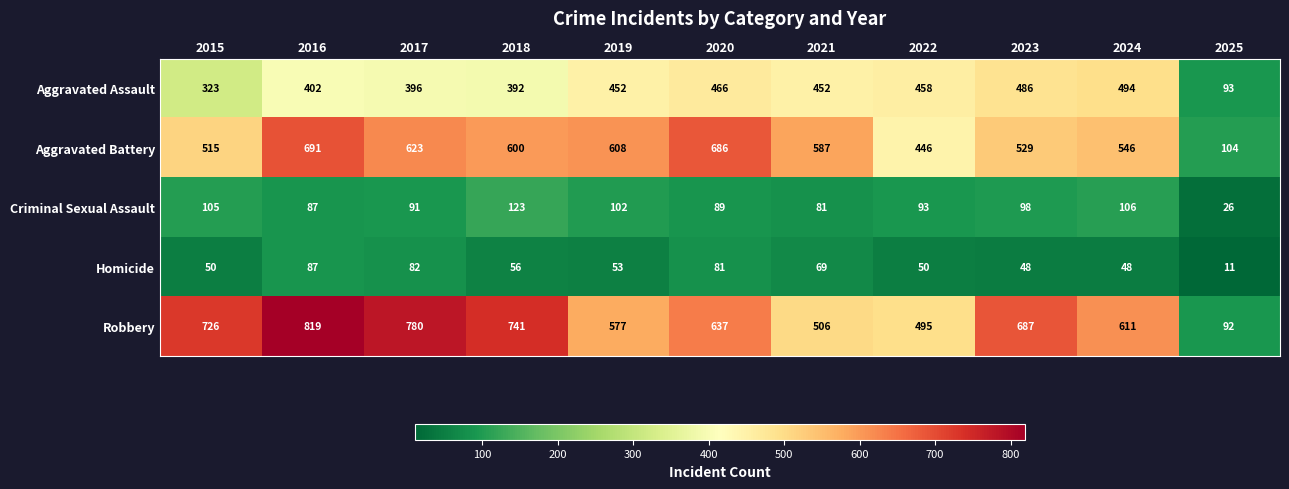

What is the difference between the maximum and minimum values in the Aggravated Battery series?

587